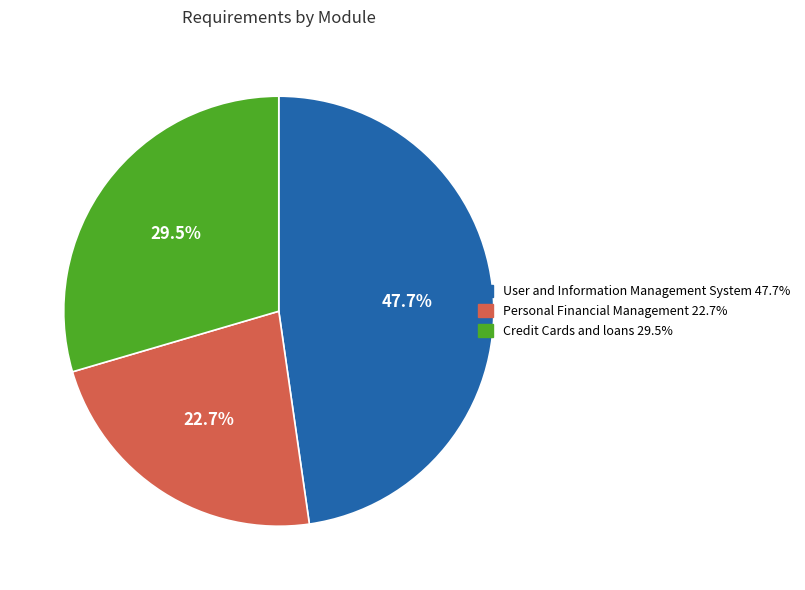

Count the number of slices in the pie.

3